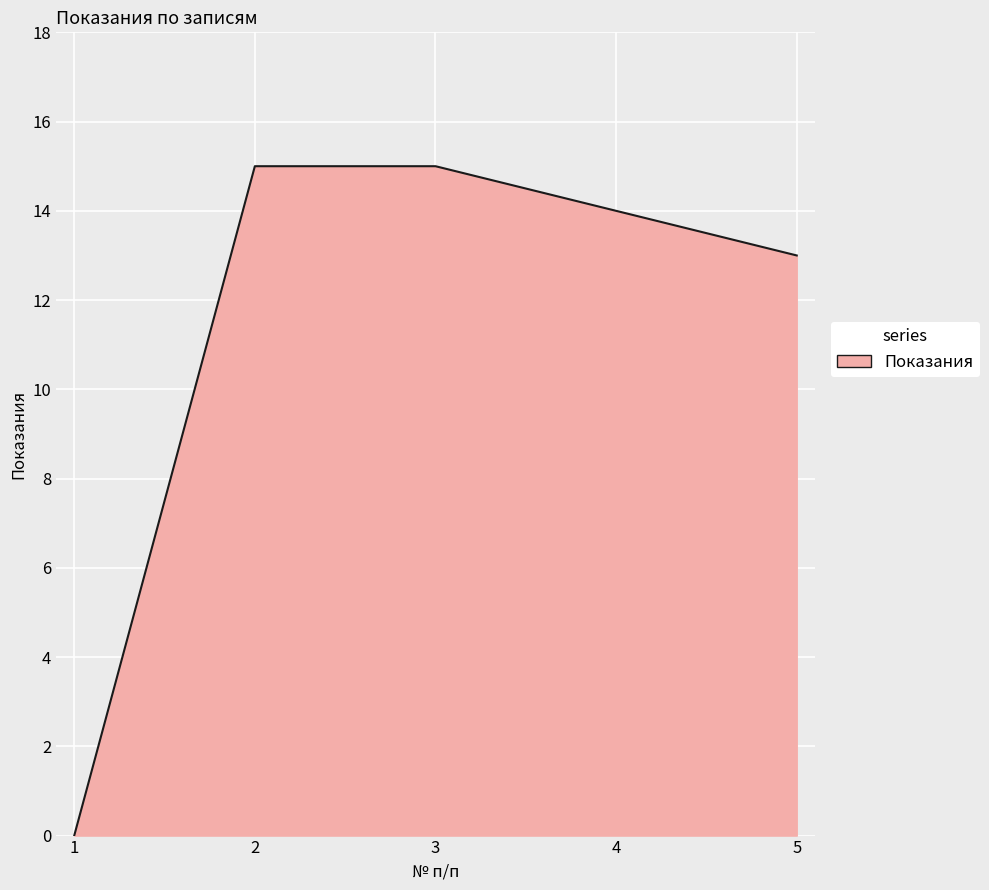

How many positive values are there?

4